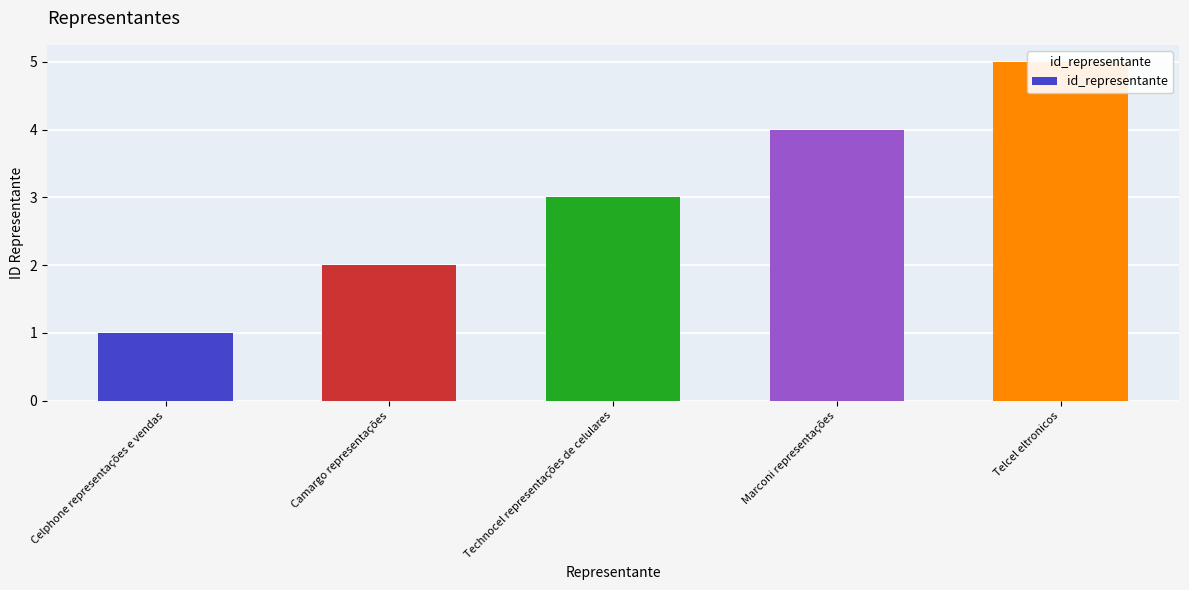

What is the change in value from Technocel representações de celulares to Telcel eltronicos?

+2